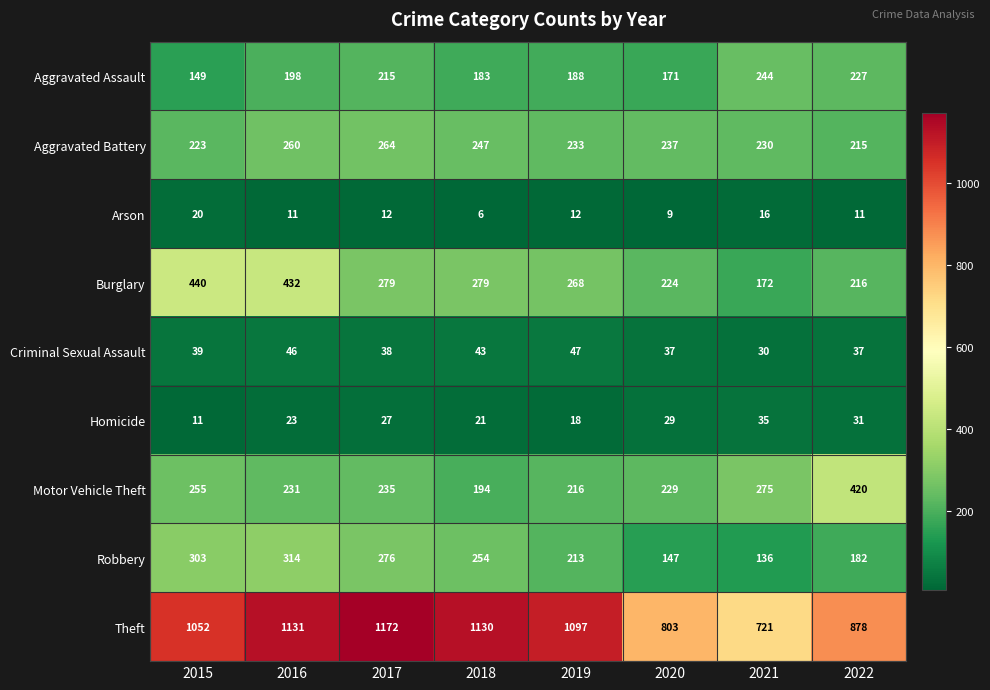

What is the difference between the highest and lowest values at 2015?

1041